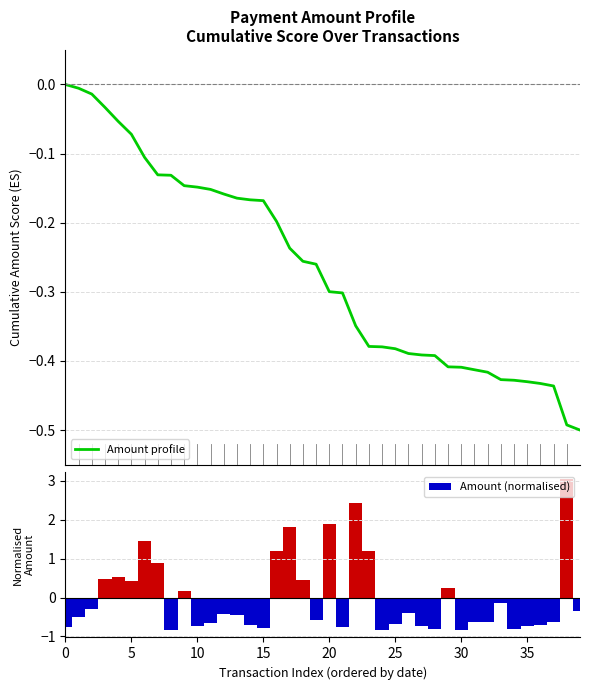

Is it true that Amount (normalised) equals -0.5 at 13?

True